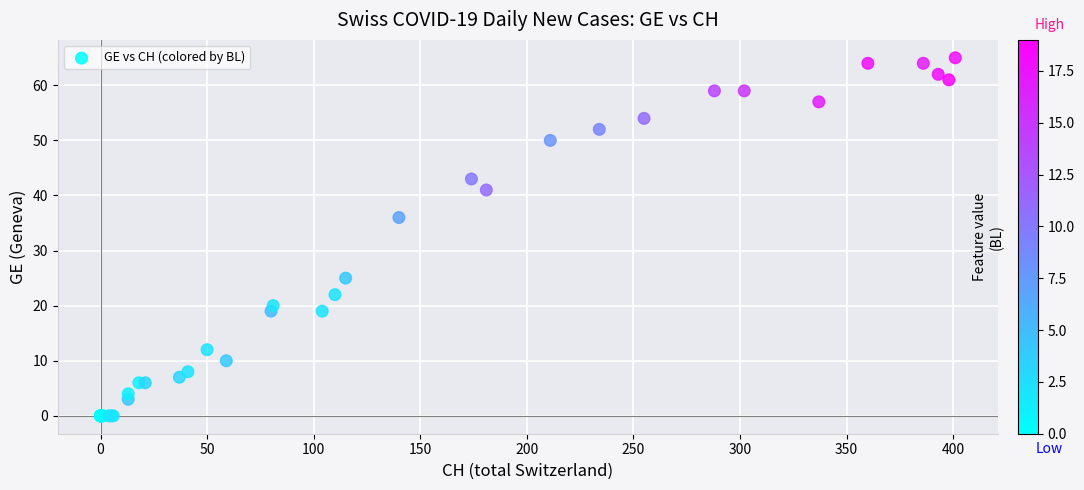

What Y value in the scatter plot is closest to 32?

36